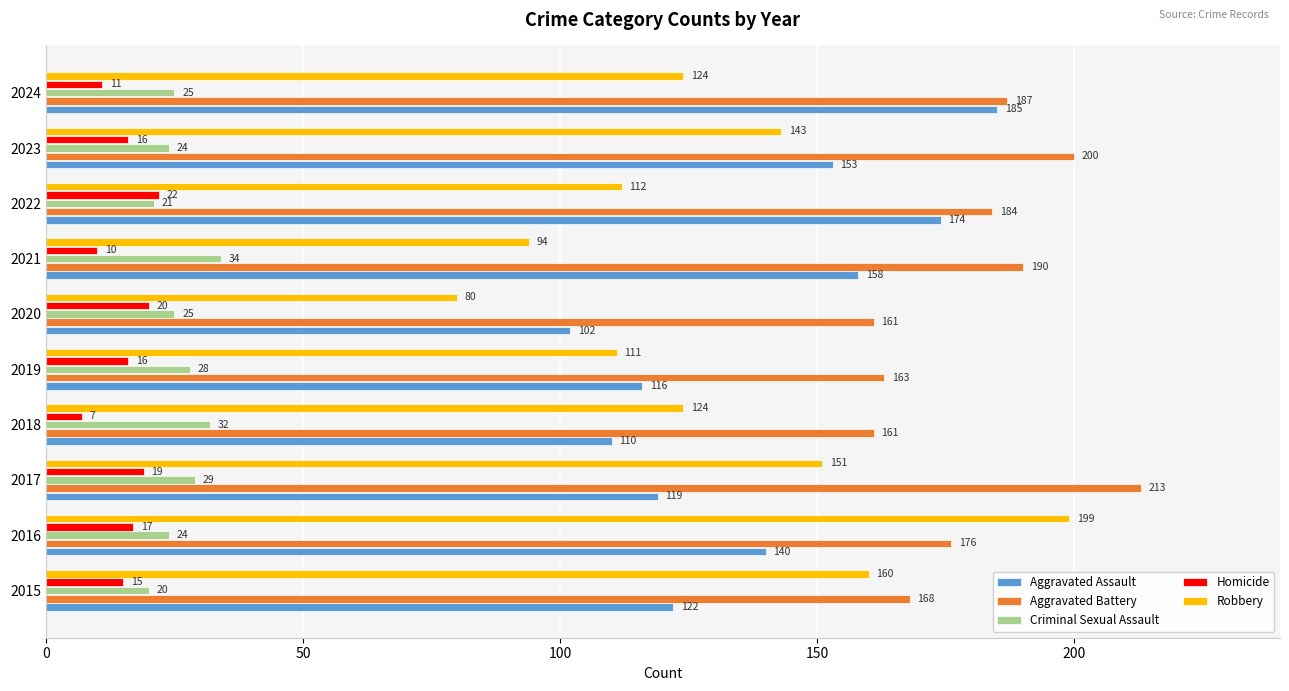

What is the sum of all Aggravated Battery values?

1803